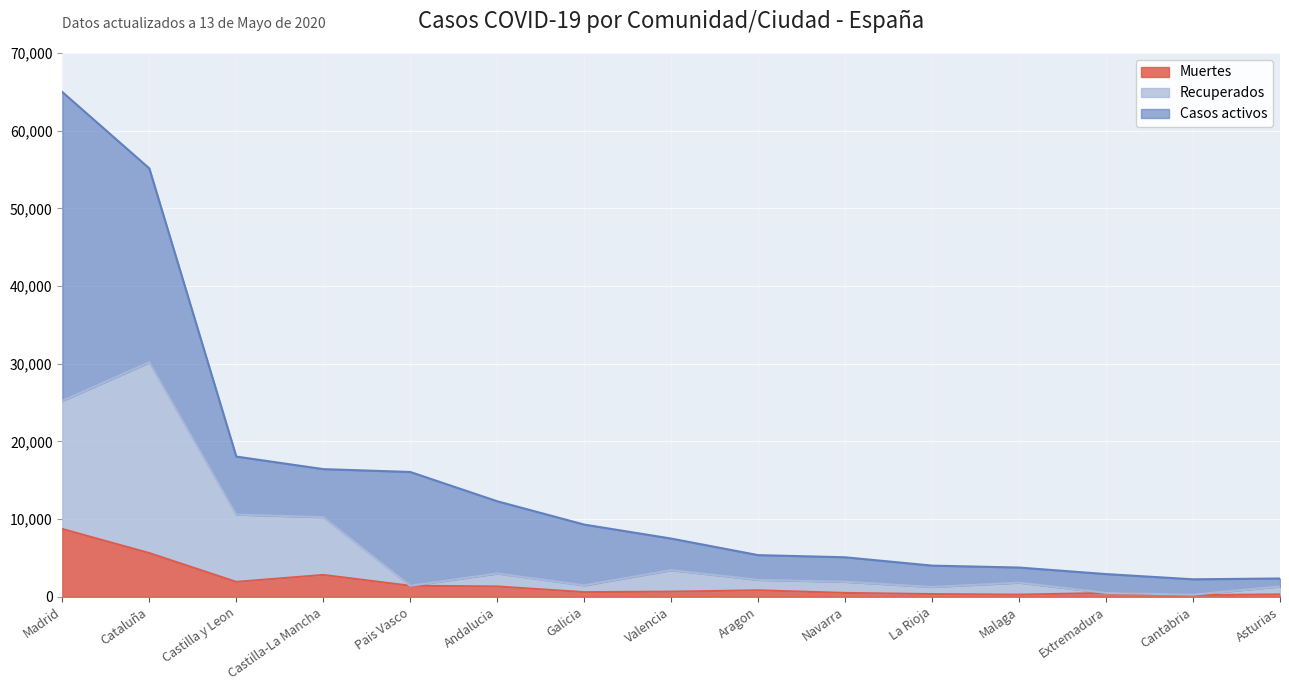

Which label corresponds to the smallest value in the chart?

Cantabria